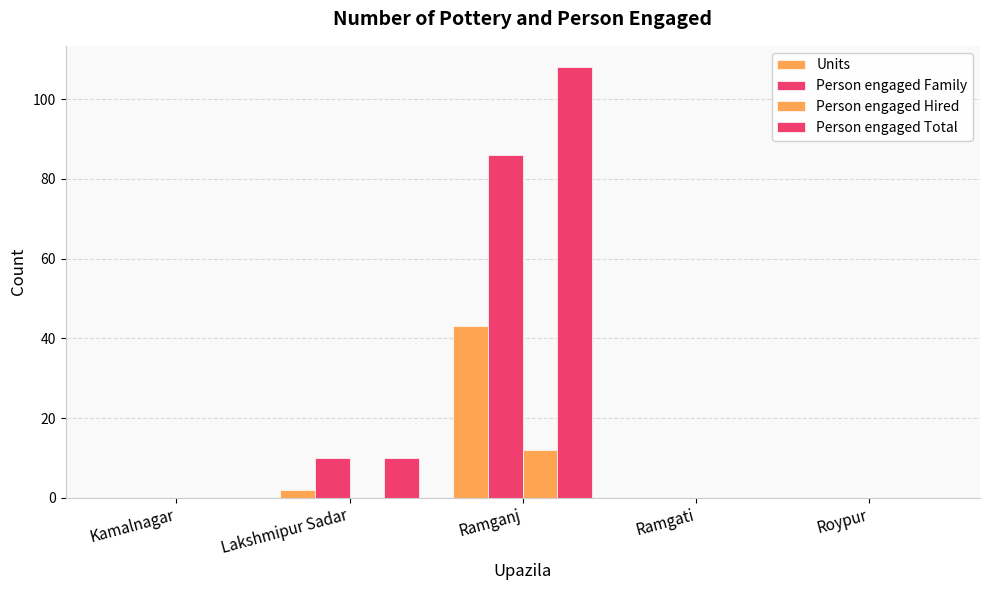

Is the value of Units at Kamalnagar greater than the value of Person engaged Total at Ramgati?

No